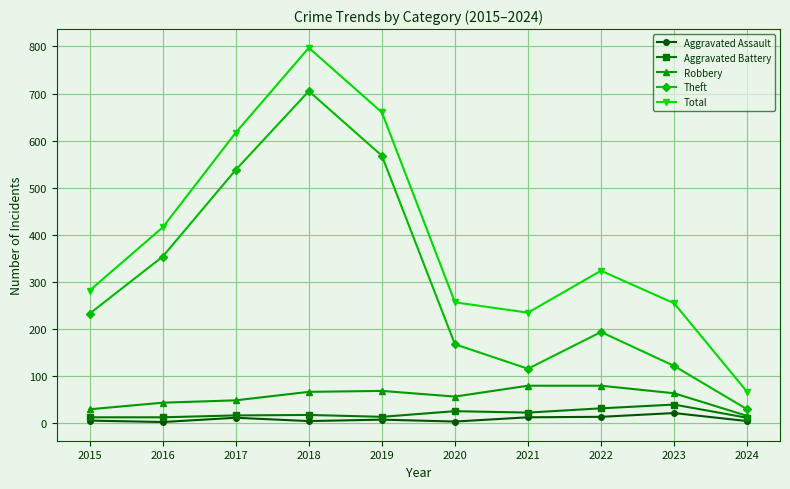

True or false: Aggravated Battery and Theft cross at least once.

False